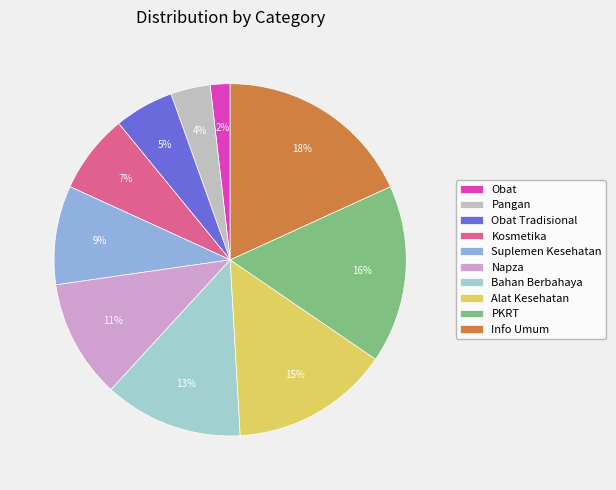

How many slices are in this pie chart?

10